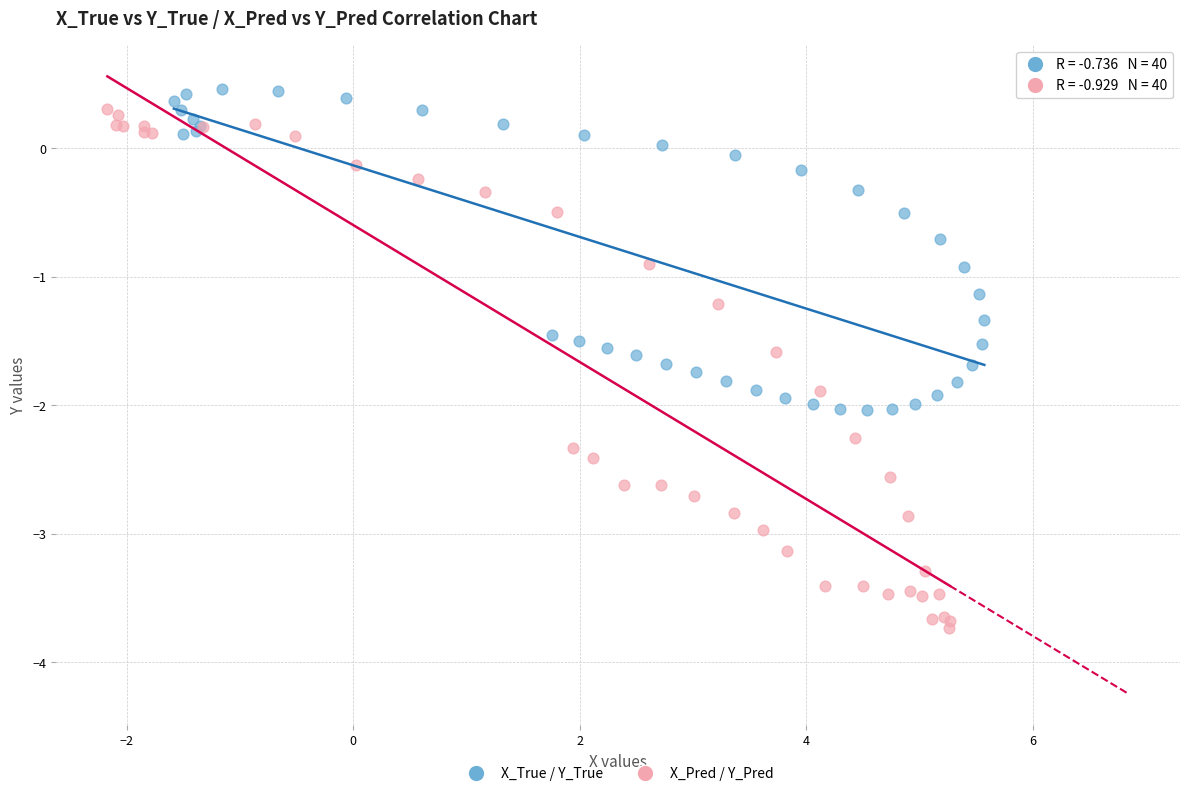

Which series contains the lowest Y value?

X_Pred / Y_Pred